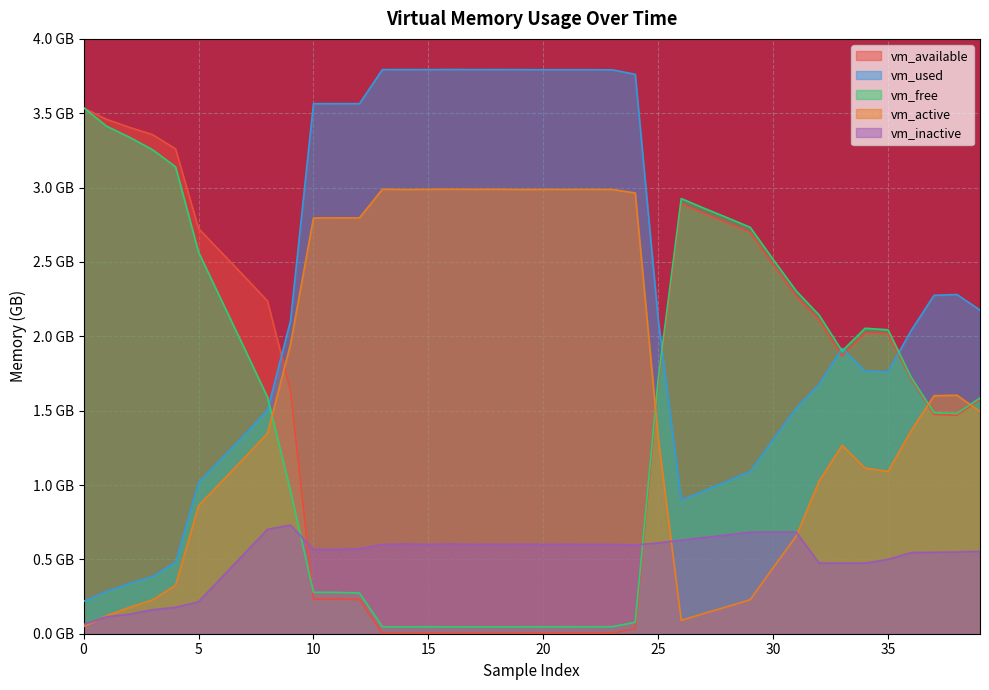

At which category is the sum across all series the highest?

10